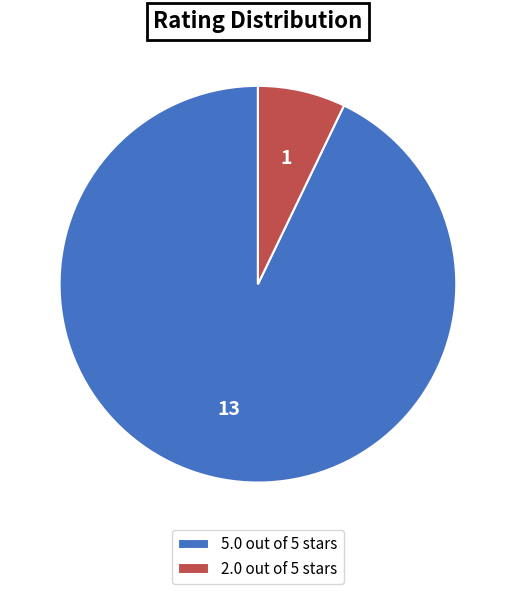

How many segments does this pie chart have?

2